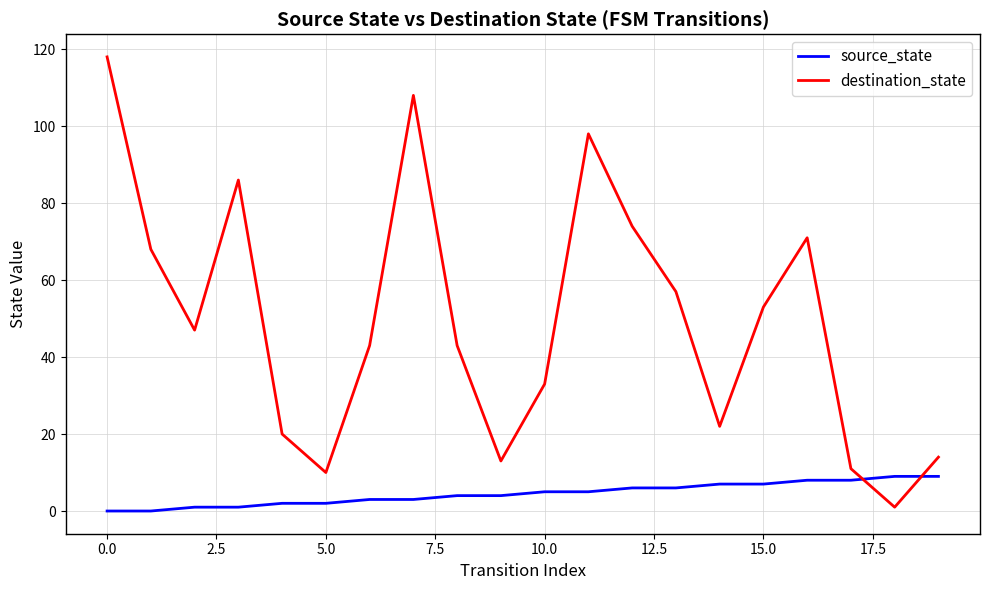

Which series has the widest spread of values?

destination_state